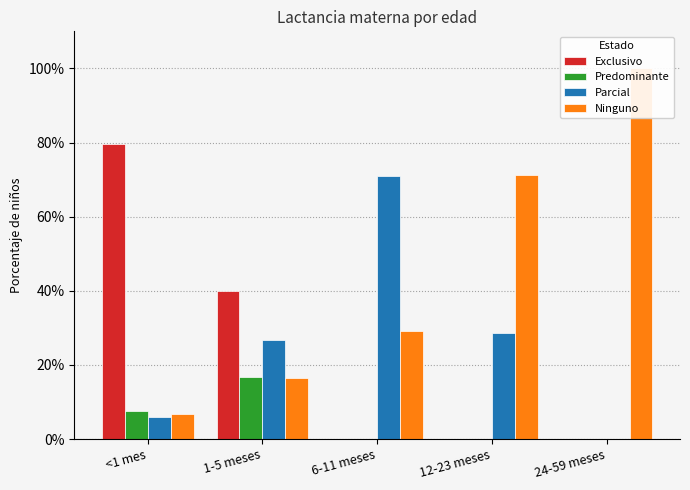

What is the lowest value of the Ninguno series?

0.1